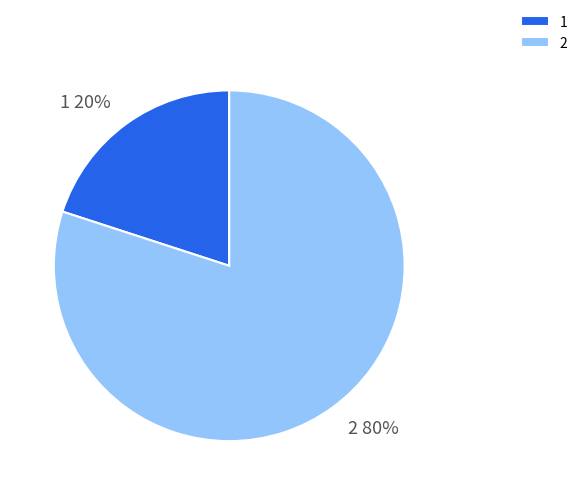

Is the sum of 2 and 1 greater than half?

Yes